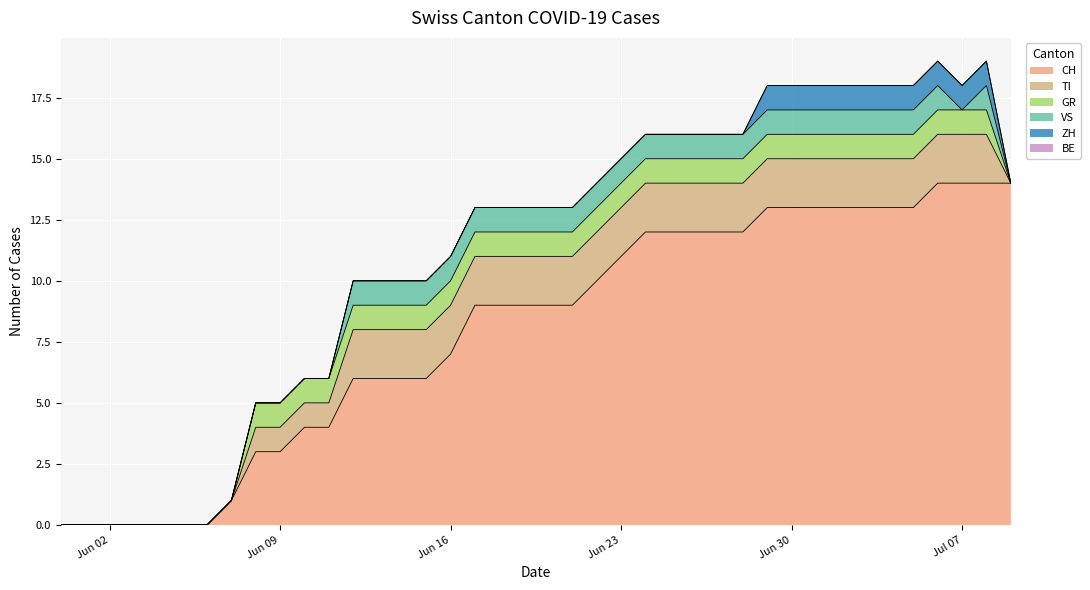

True or false: VS and TI cross at least once.

False